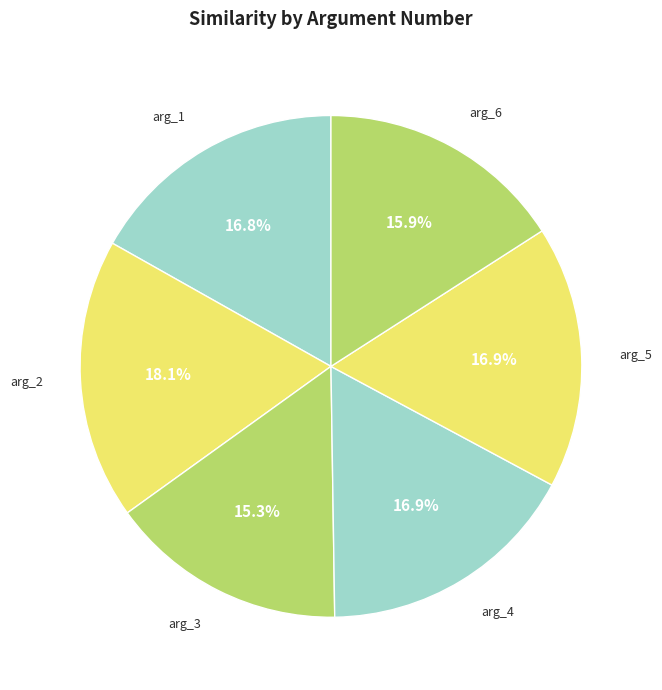

How many slices are in this pie chart?

6